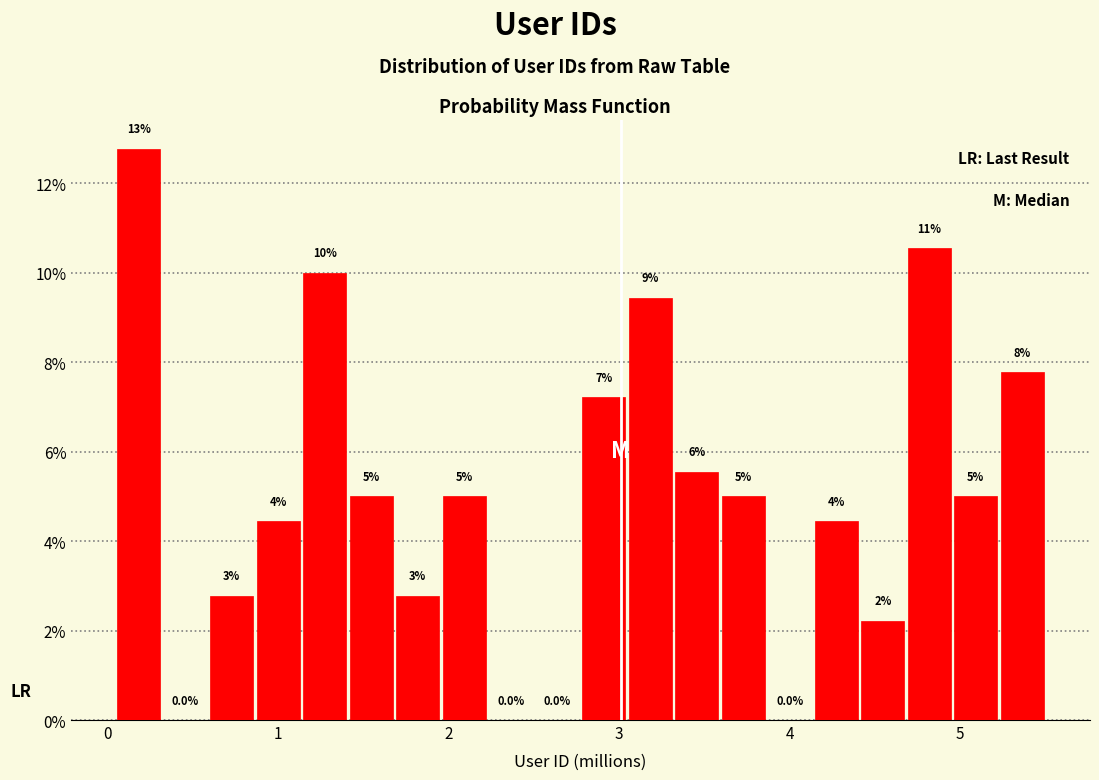

Read against the x-axis, roughly where is the centre of the tallest bar?

0.2